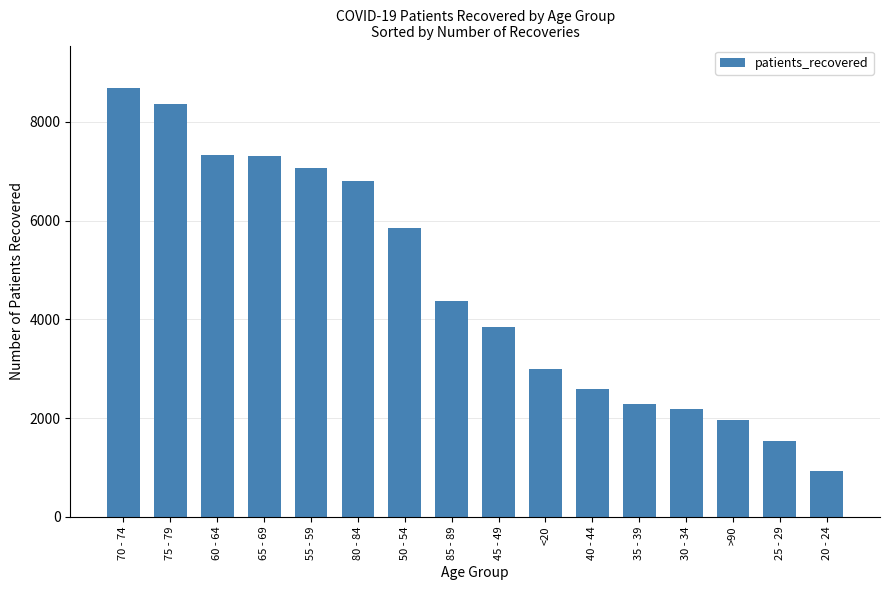

How many data points are less than 4367?

8